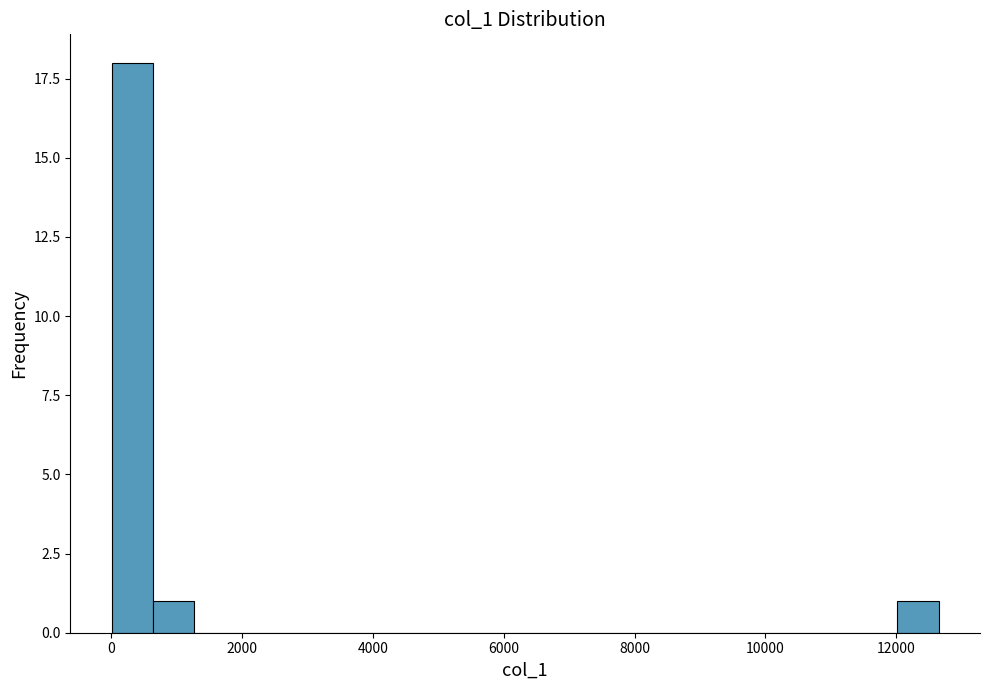

Around what value on the x-axis is the tallest bar? Give the approximate position of its centre, as read against the axis.

400